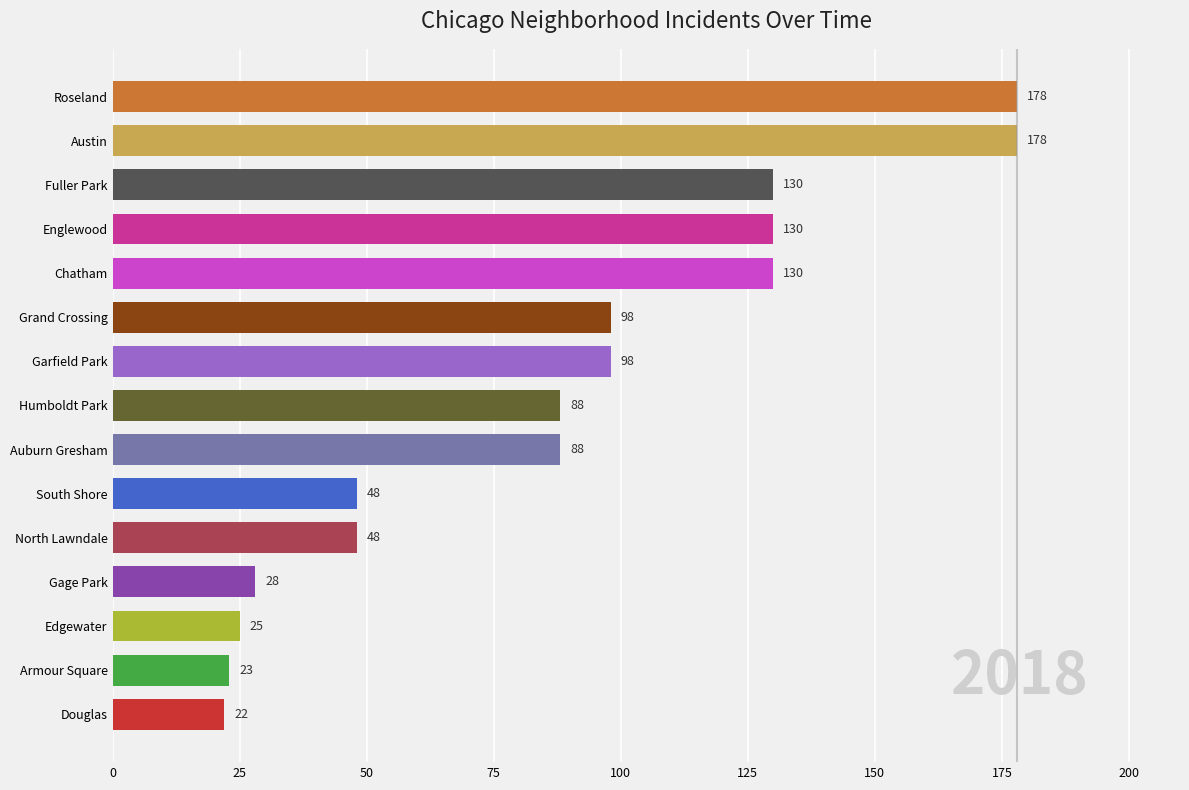

The chart shows a value of 130 at Fuller Park. True or false?

True